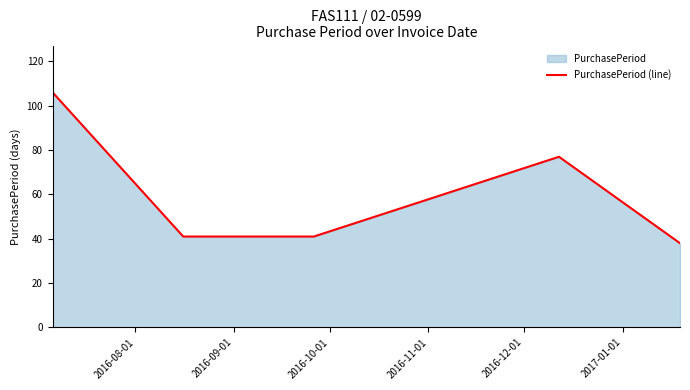

What is the sum of all values?

303